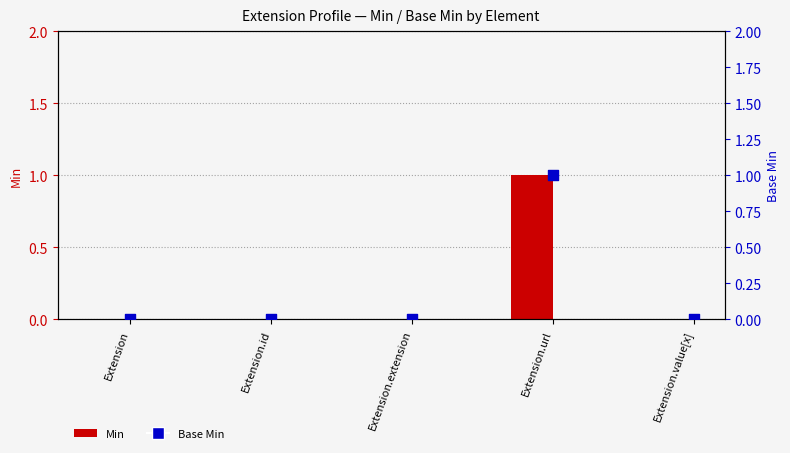

At how many categories does at least one series exceed 0?

1